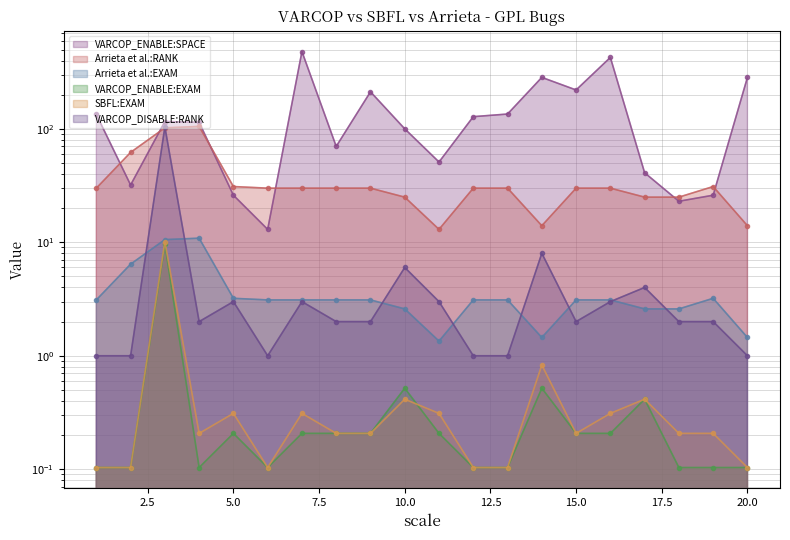

List the labels in order of VARCOP_ENABLE:EXAM value, smallest first.

1, 2, 4, 6, 12, 13, 18, 19, 20, 5, 7, 8, 9, 11, 15, 16, 17, 10, 14, 3